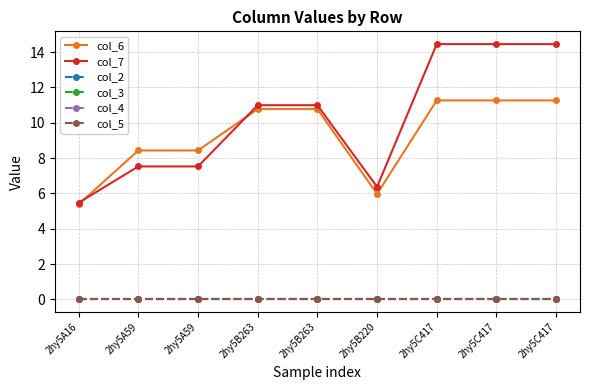

What is the label of the 3rd point from the left?

2hy5A59